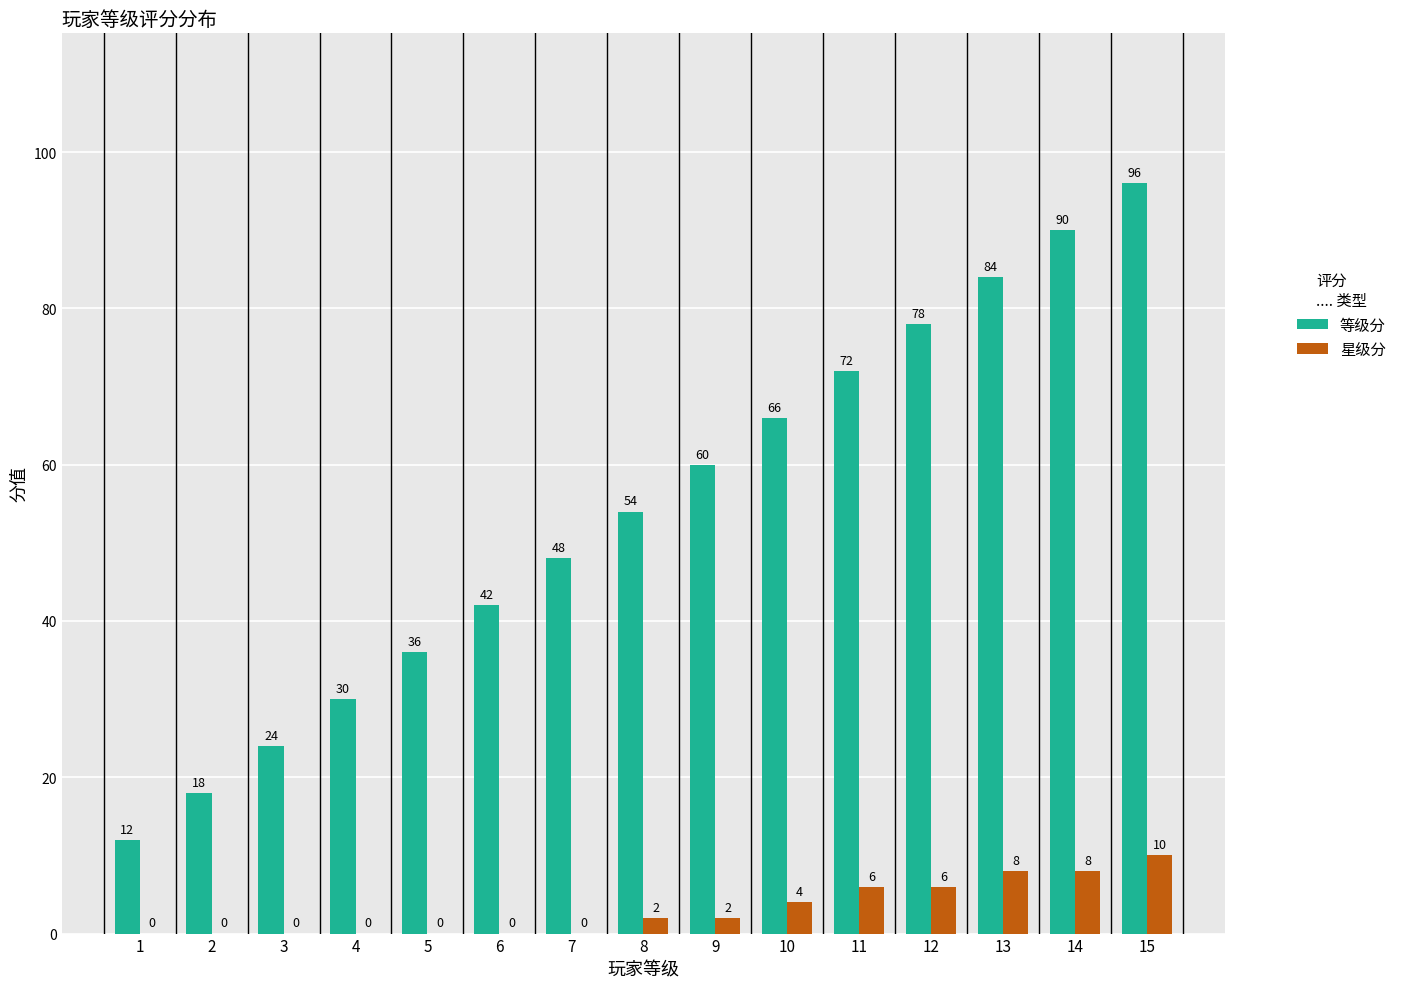

The 等级分 series shows 116 at 12. True or false?

False